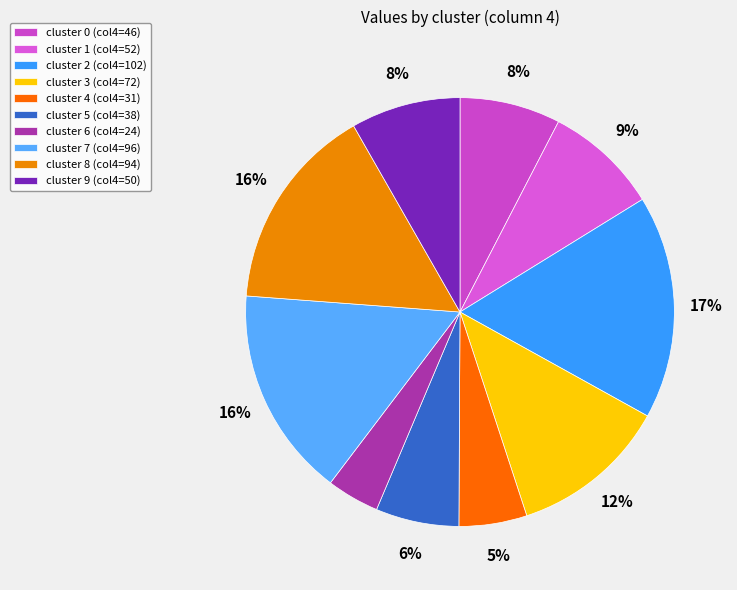

Is it true that cluster 7 is 16% of the pie?

True